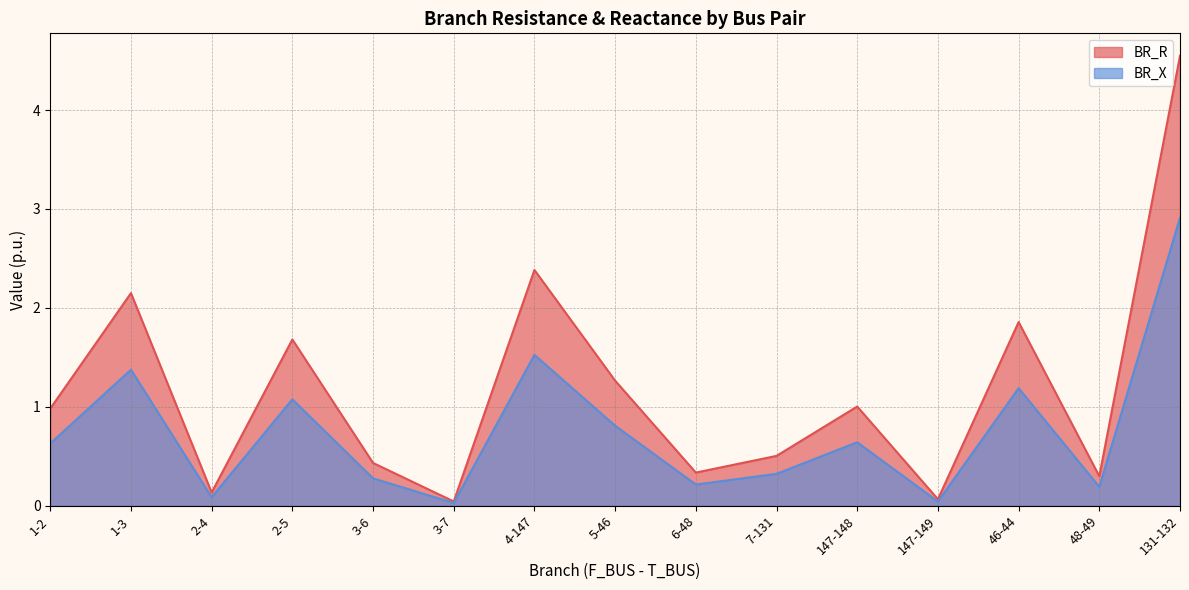

What is the difference between the BR_R values at 147-148 and 7-131?

0.5